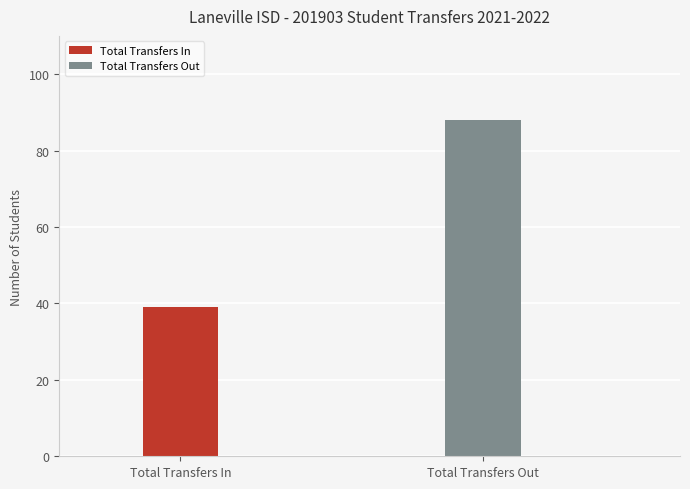

True or false: the data shows 88 at Total Transfers Out.

True